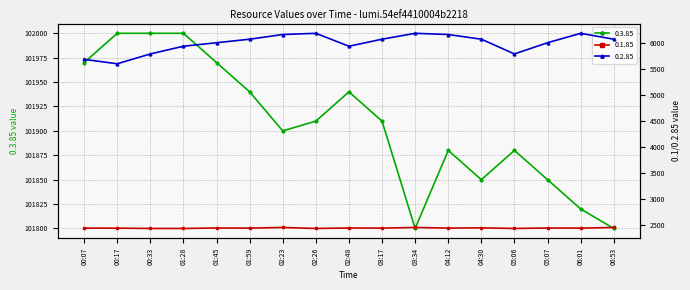

Where is the first local minimum for 0.3.85?

02:23